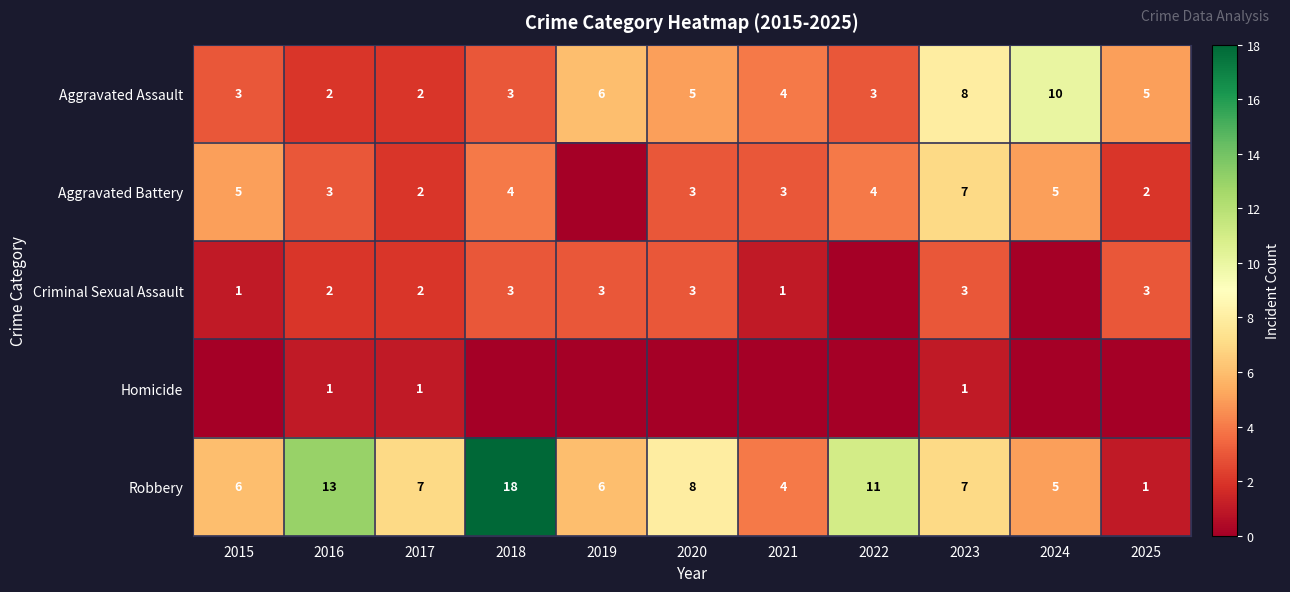

Is it true that Robbery equals 7 at 2024?

False